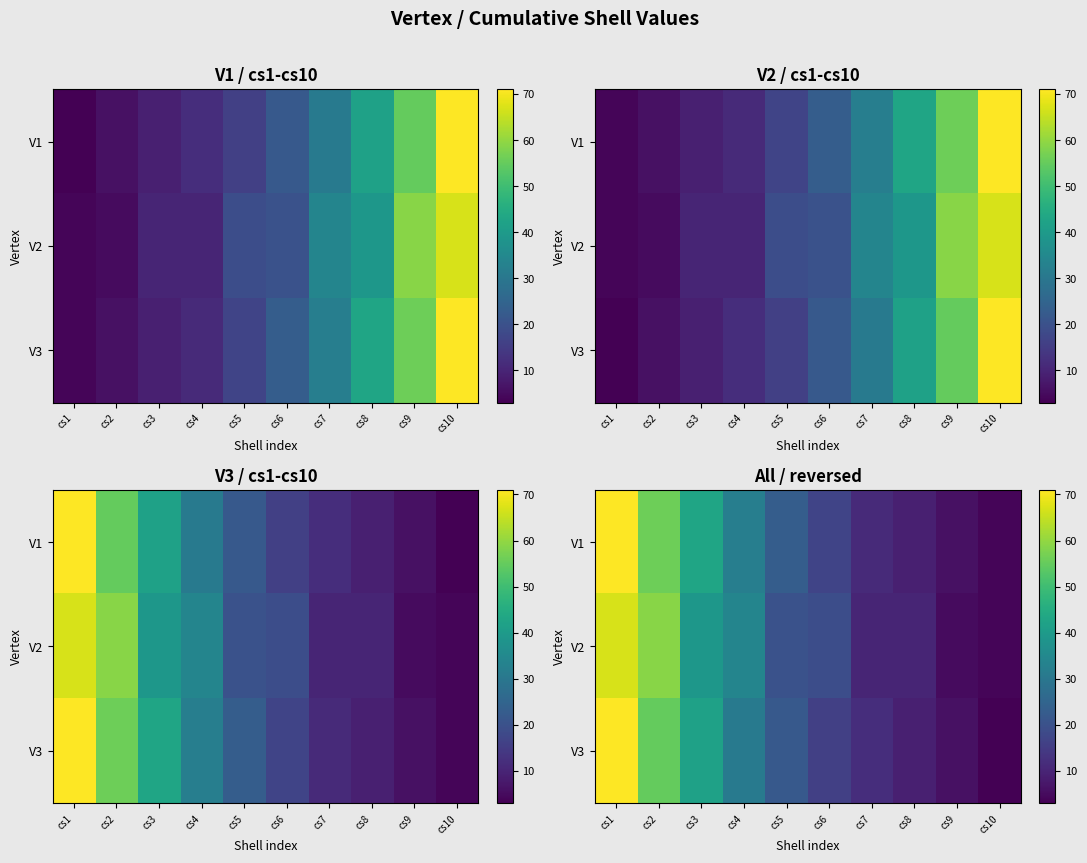

At which category is the sum across all series the highest?

cs1